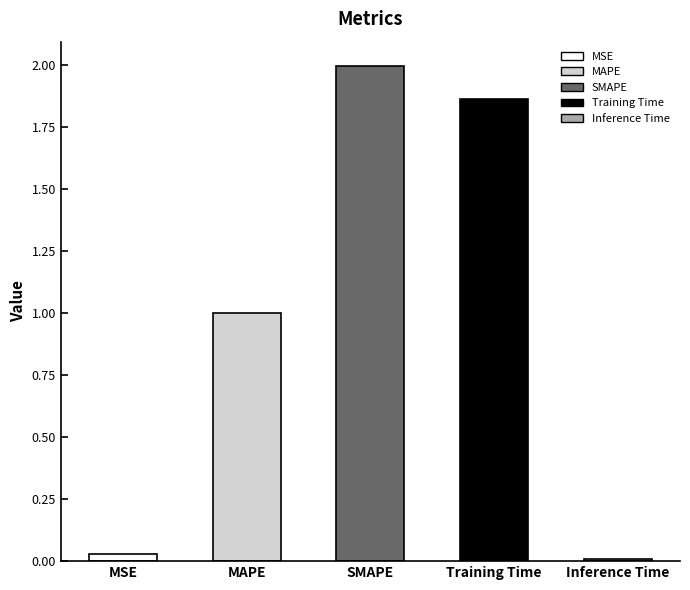

How many bars are there in total?

5